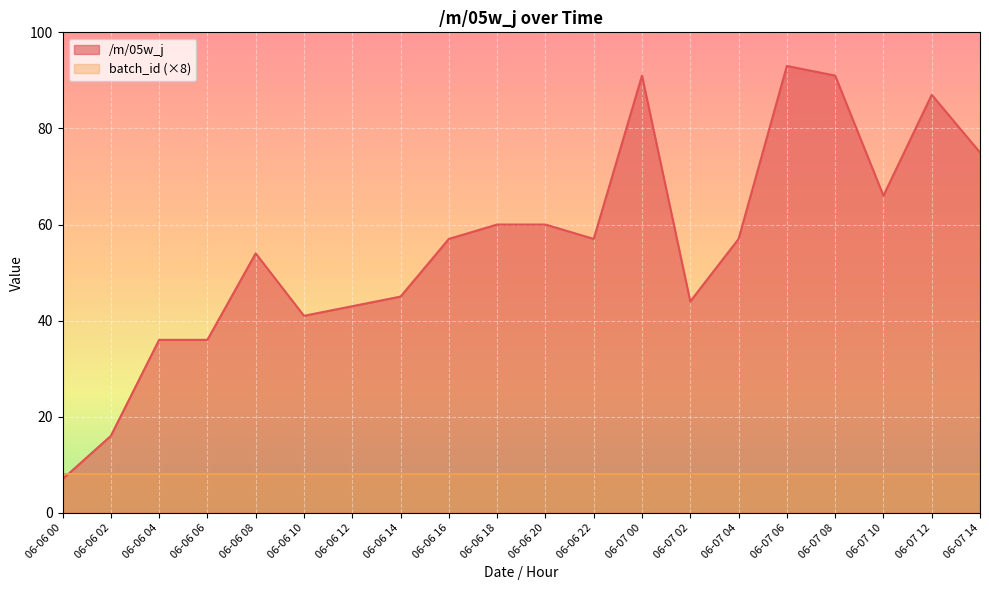

What is the greatest value displayed?

93